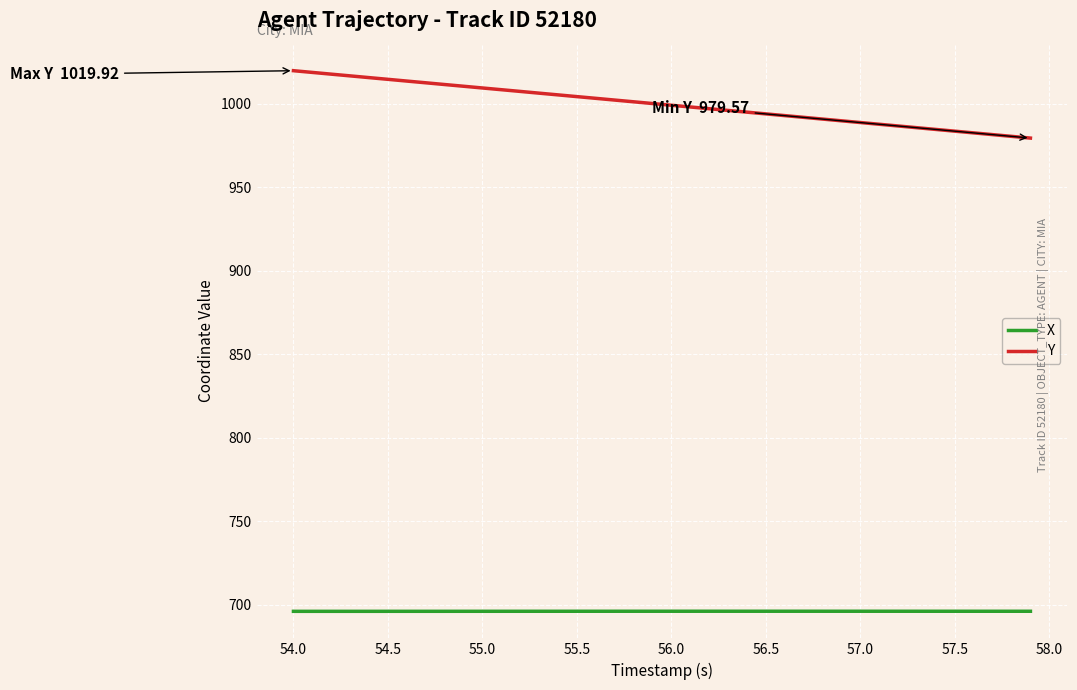

What is the greatest value displayed?

1019.9